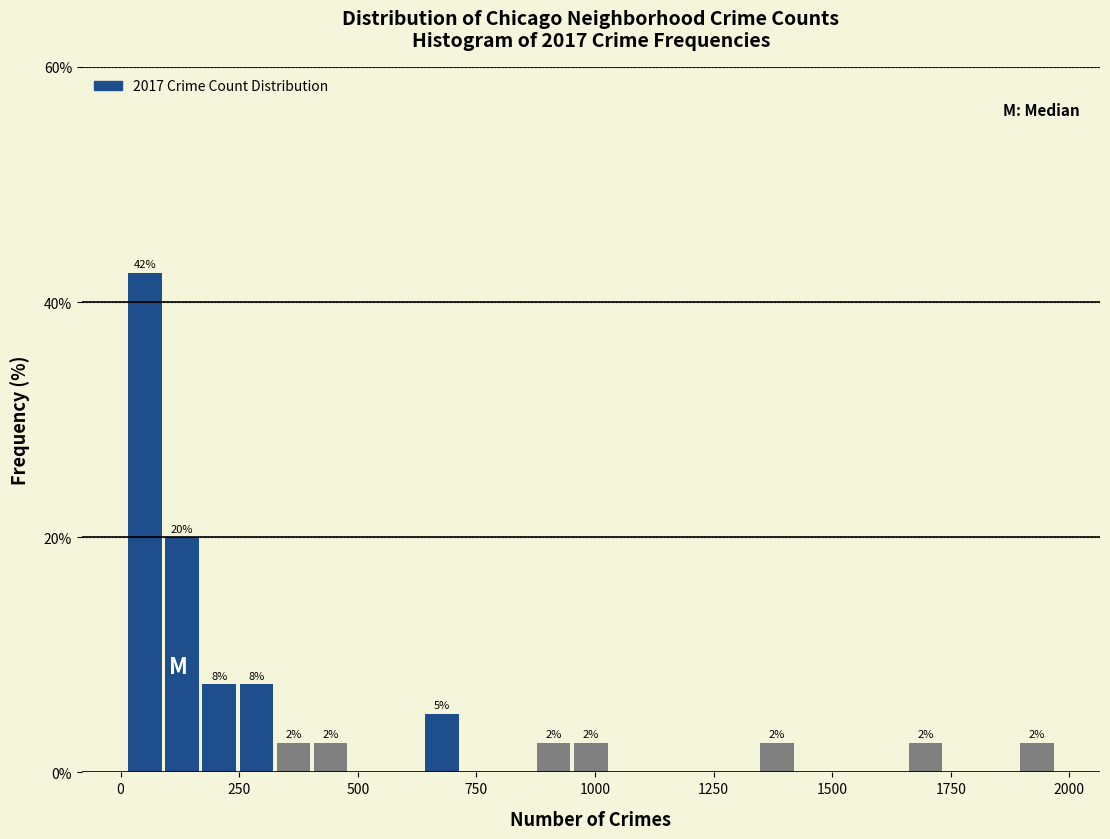

Read against the x-axis, roughly where is the centre of the tallest bar?

50